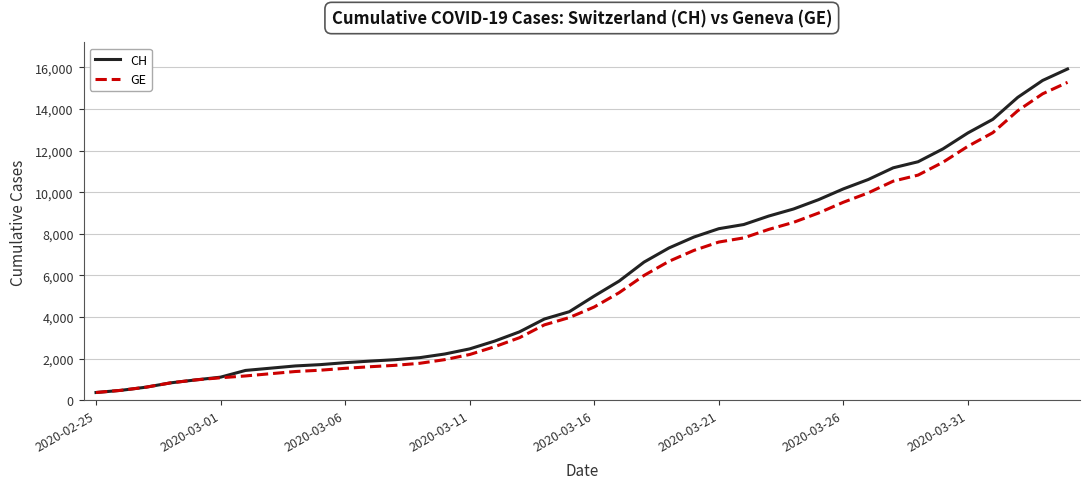

What is the highest value of the CH series?

15926